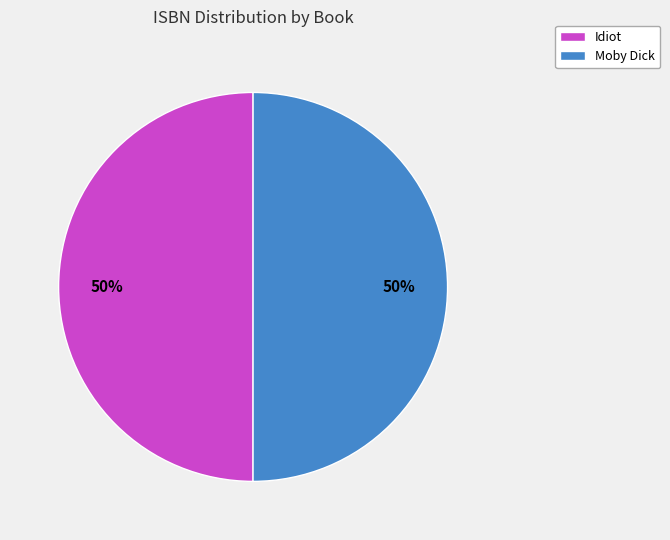

Approximately how many times larger is the value at Idiot compared to Moby Dick?

1.0